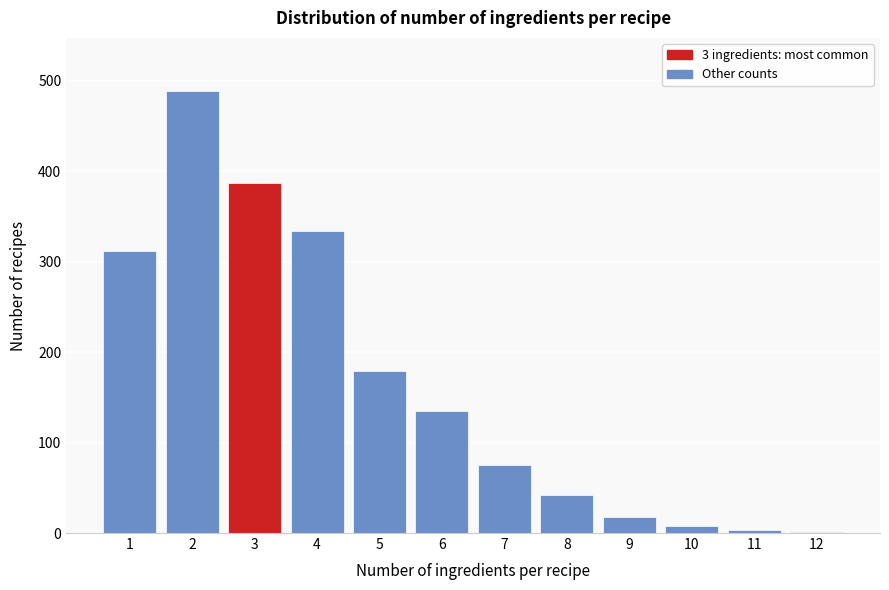

What is the maximum value shown in the chart?

489